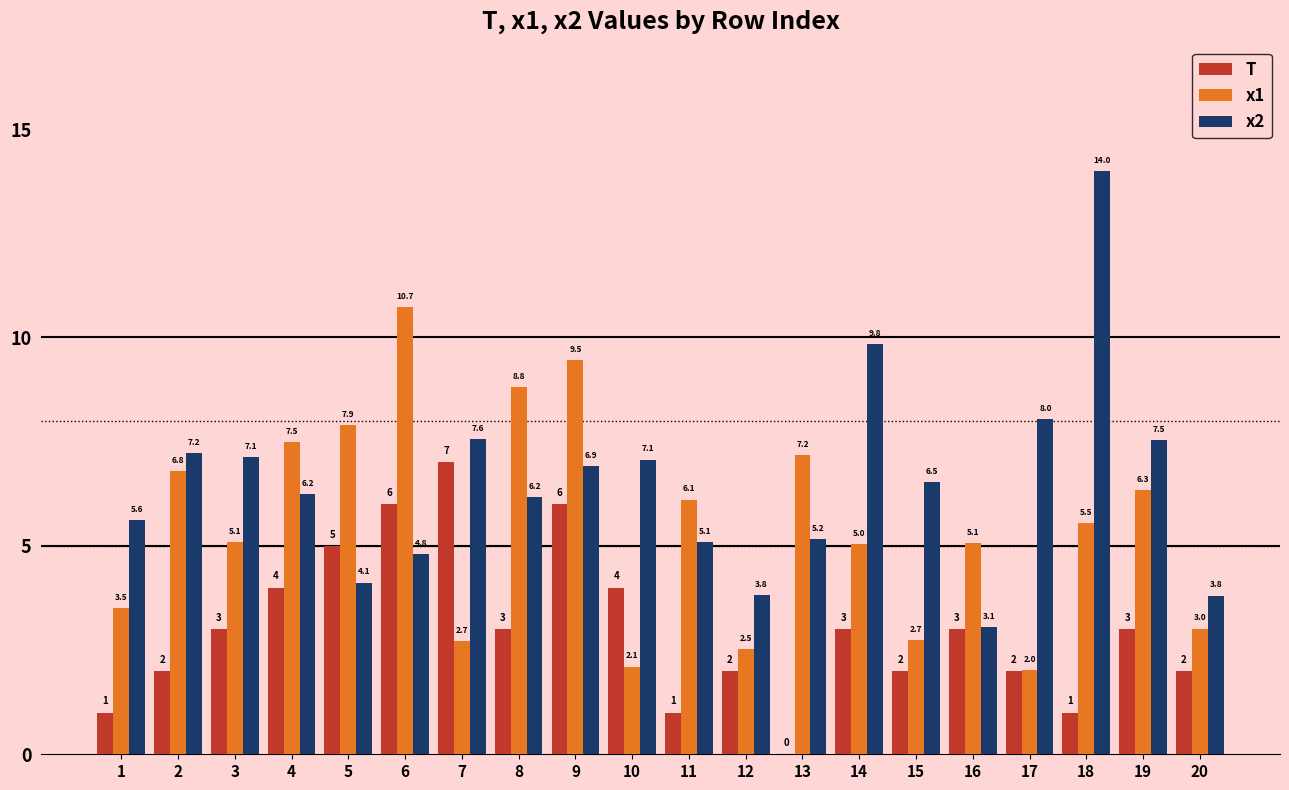

Read the x1 value at 10.

2.1